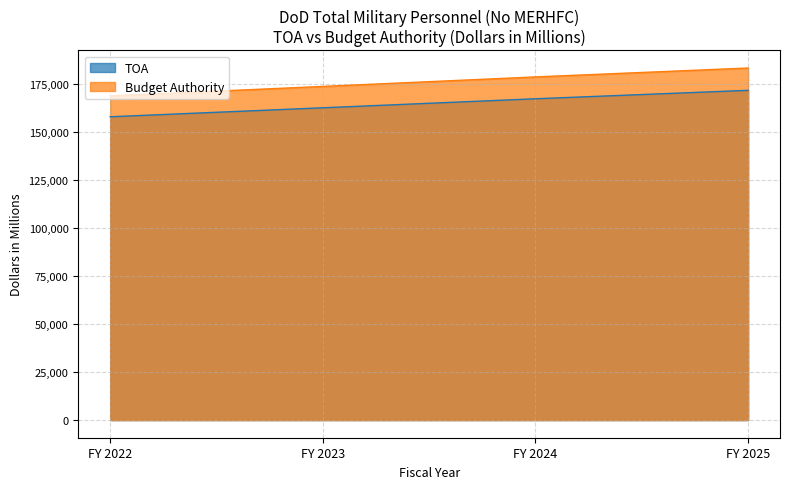

What is the difference between the TOA values at FY 2023 and FY 2022?

4679